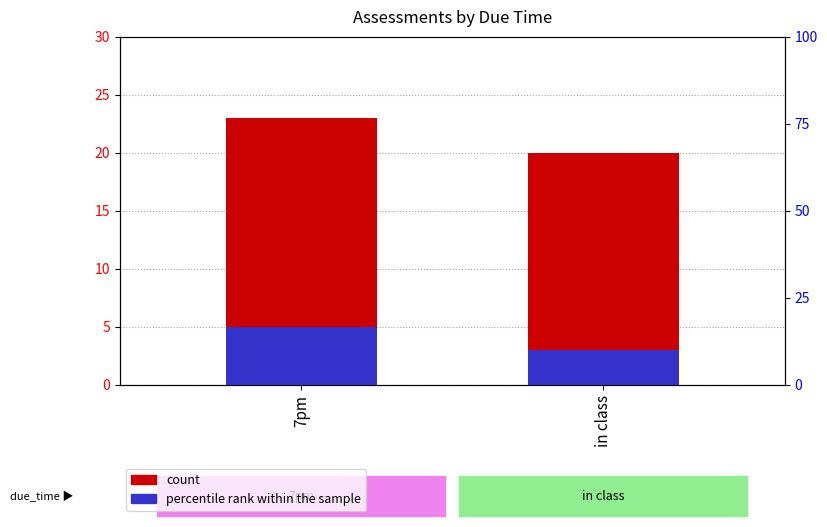

List the labels in order of percentile rank within the sample value, smallest first.

in class, 7pm